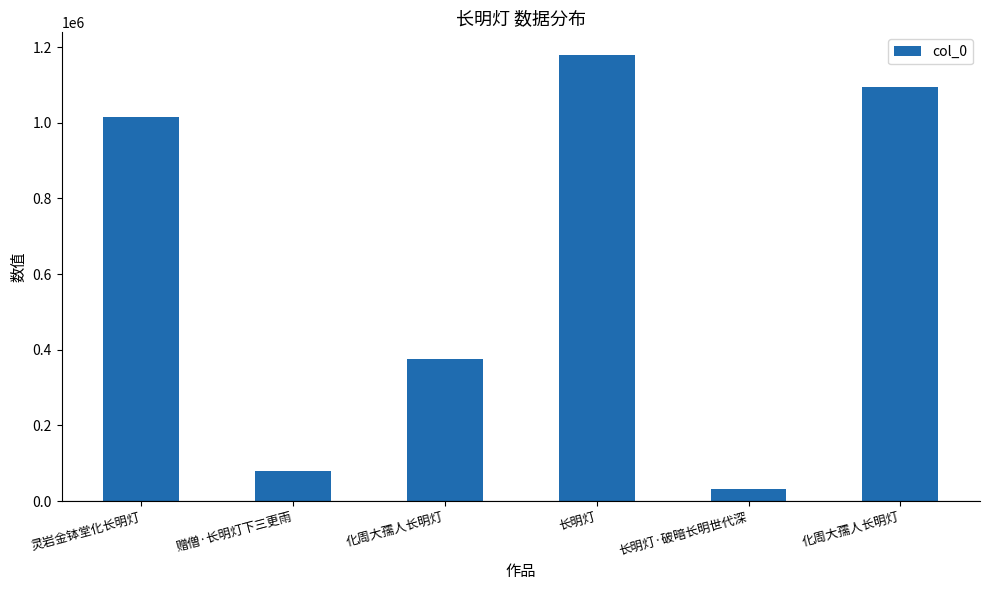

What is the minimum value shown in the chart?

30429